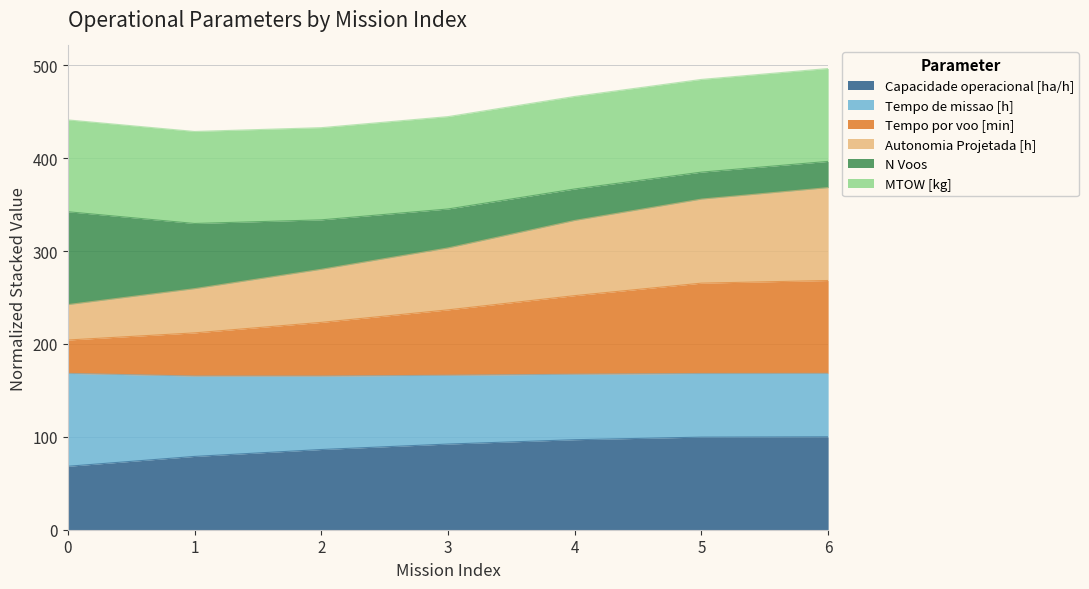

Between 4 and 6, which series saw the biggest shift?

Autonomia Projetada [h]